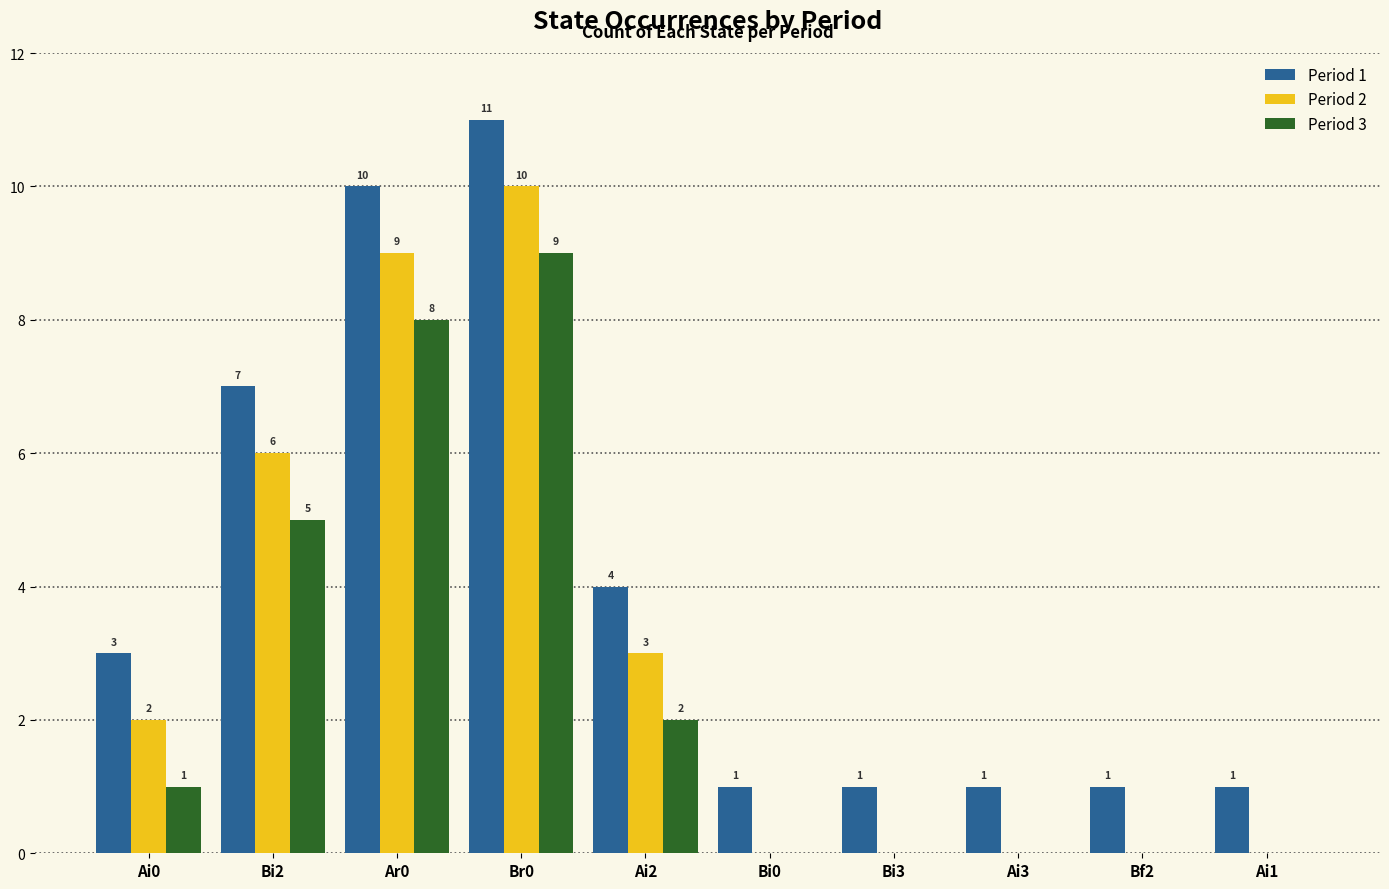

What is the average value of the Period 2 series?

3